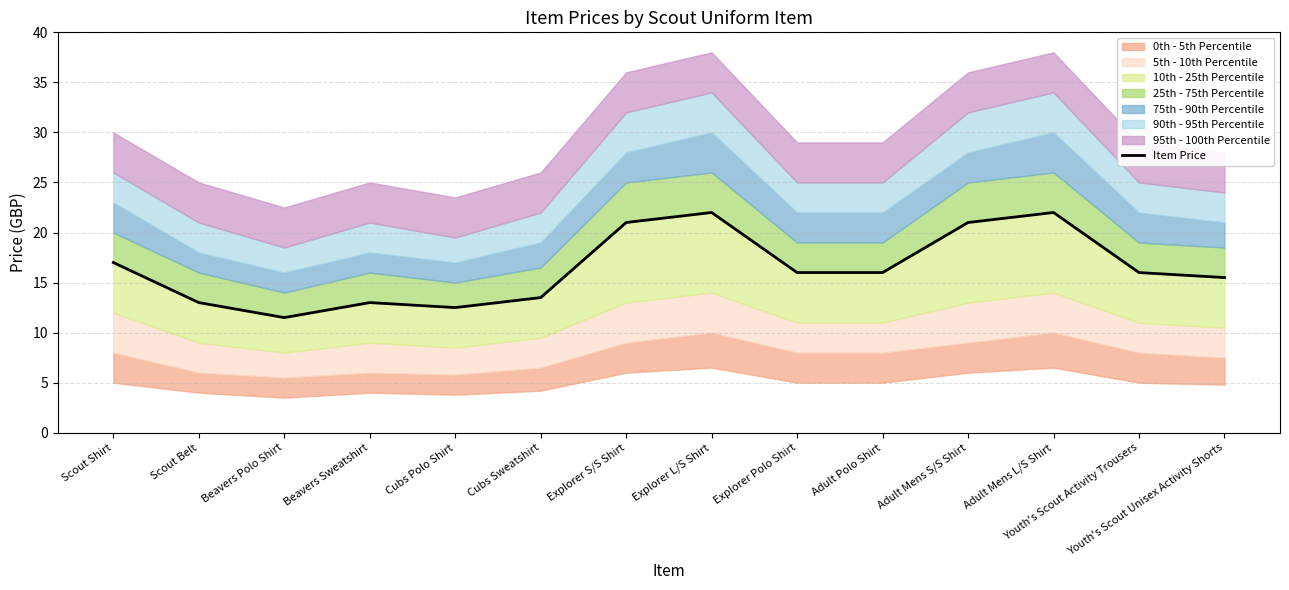

Reading left to right, transcribe all the data shown in this chart.

17.0	13.0	11.5	13.0	12.5	13.5	21.0	22.0	16.0	16.0	21.0	22.0	16.0	15.5